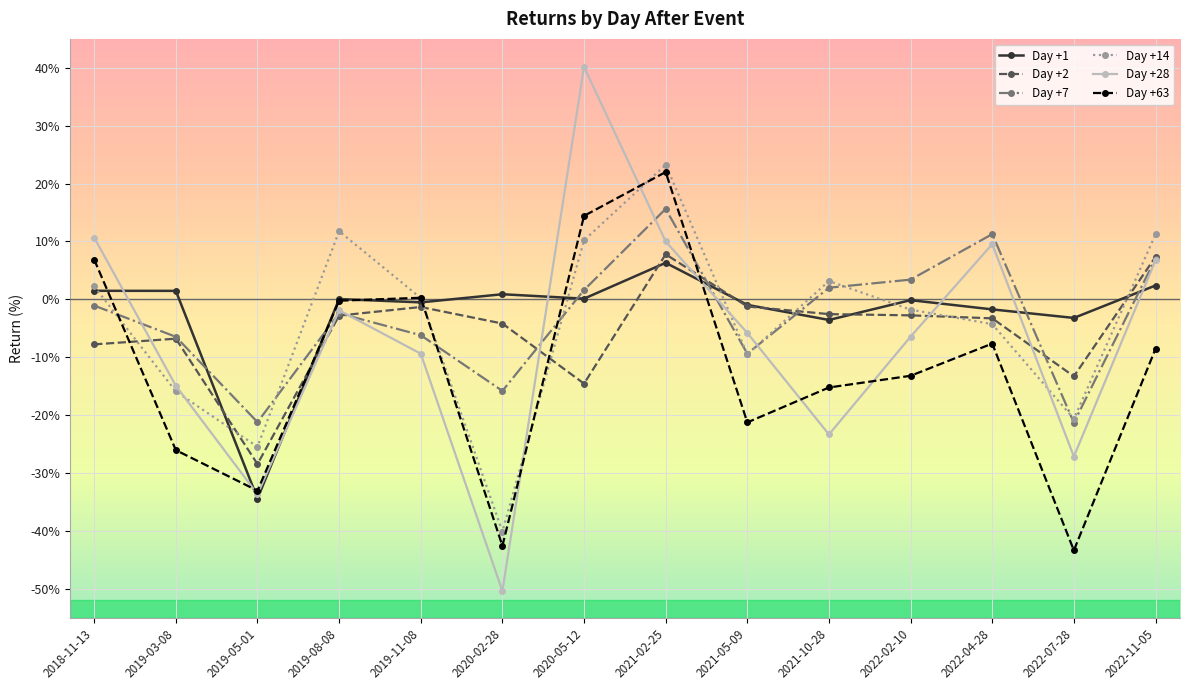

What is the minimum value for Day +14?

-40.1